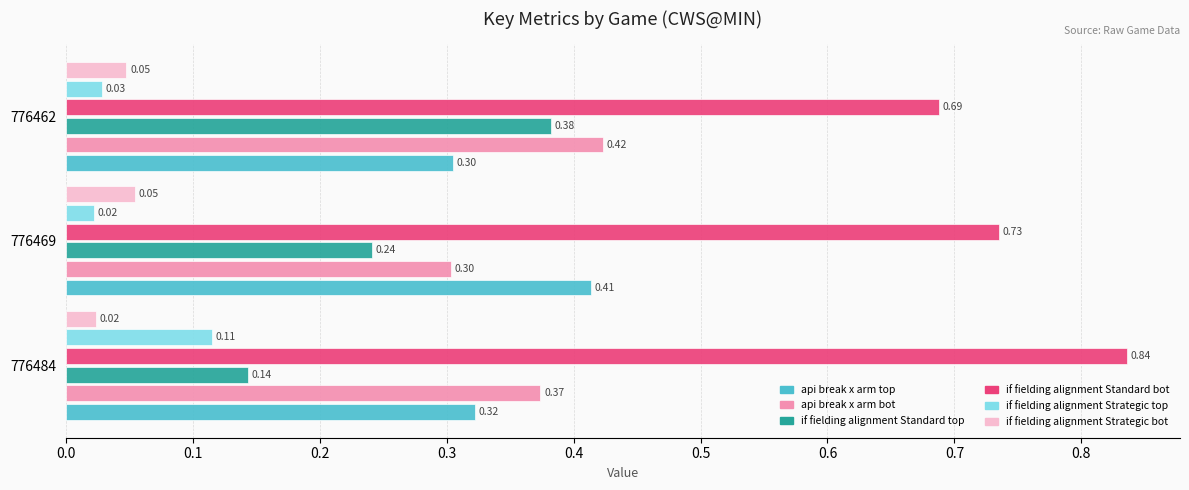

At which category is the sum across all series the highest?

776462